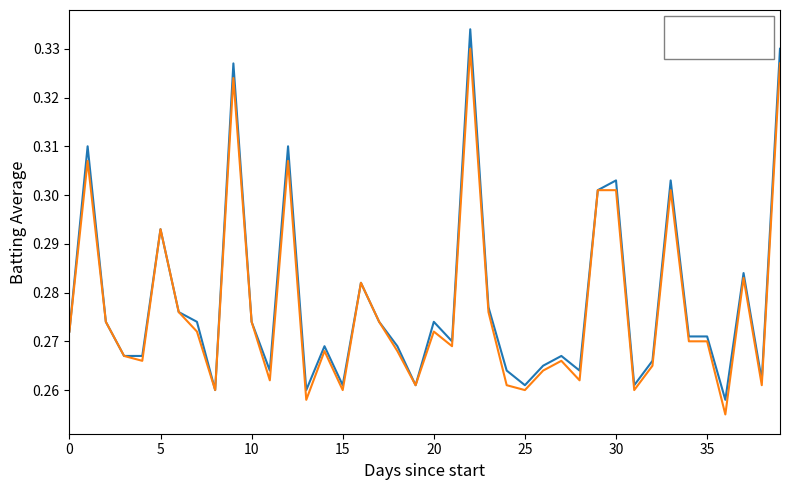

List the series in order of their peak value, highest first.

Batting Average1, Batting Average2